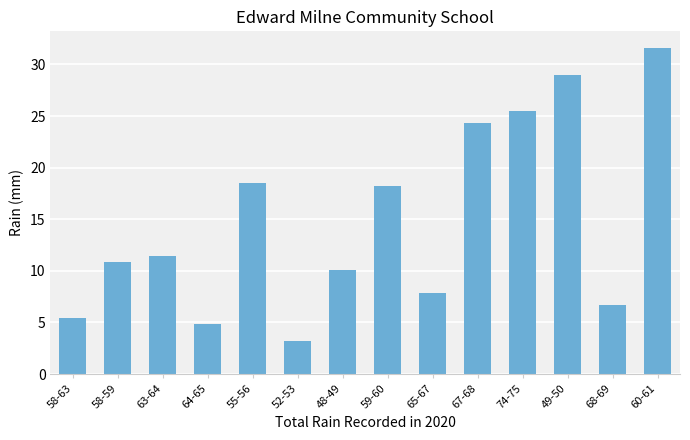

Between 48-49 and 74-75, which is larger?

74-75